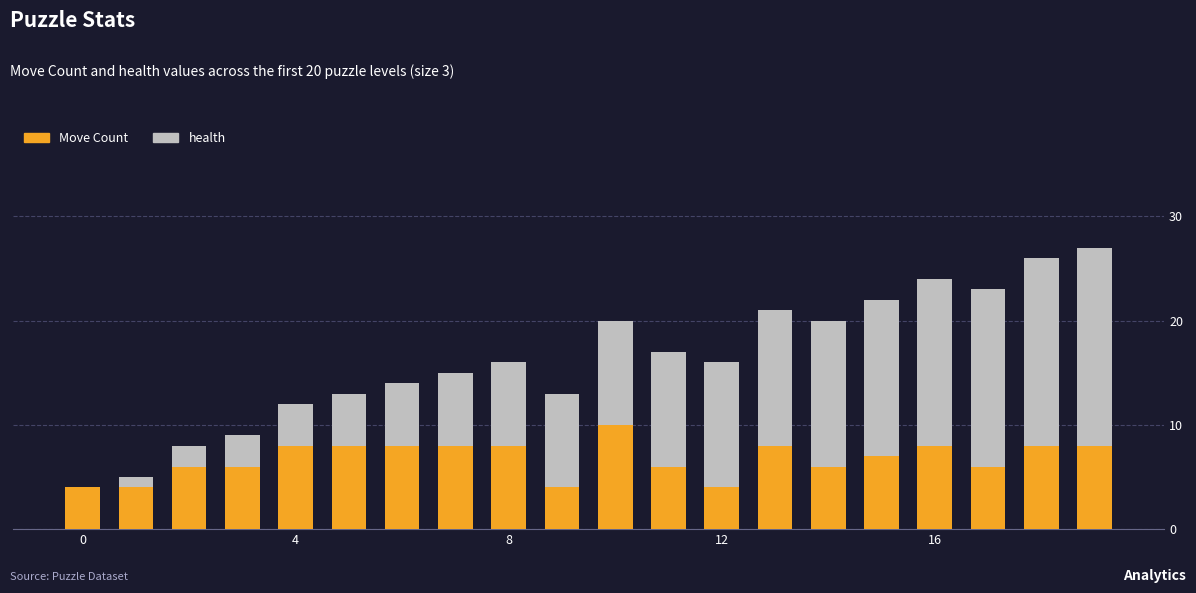

What are all the series names shown in the legend?

Move Count, health